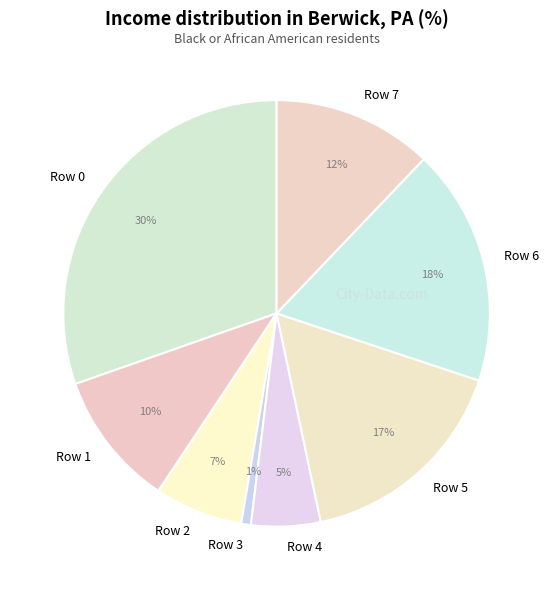

Do Row 7 and Row 4 together represent more than half of the pie?

No